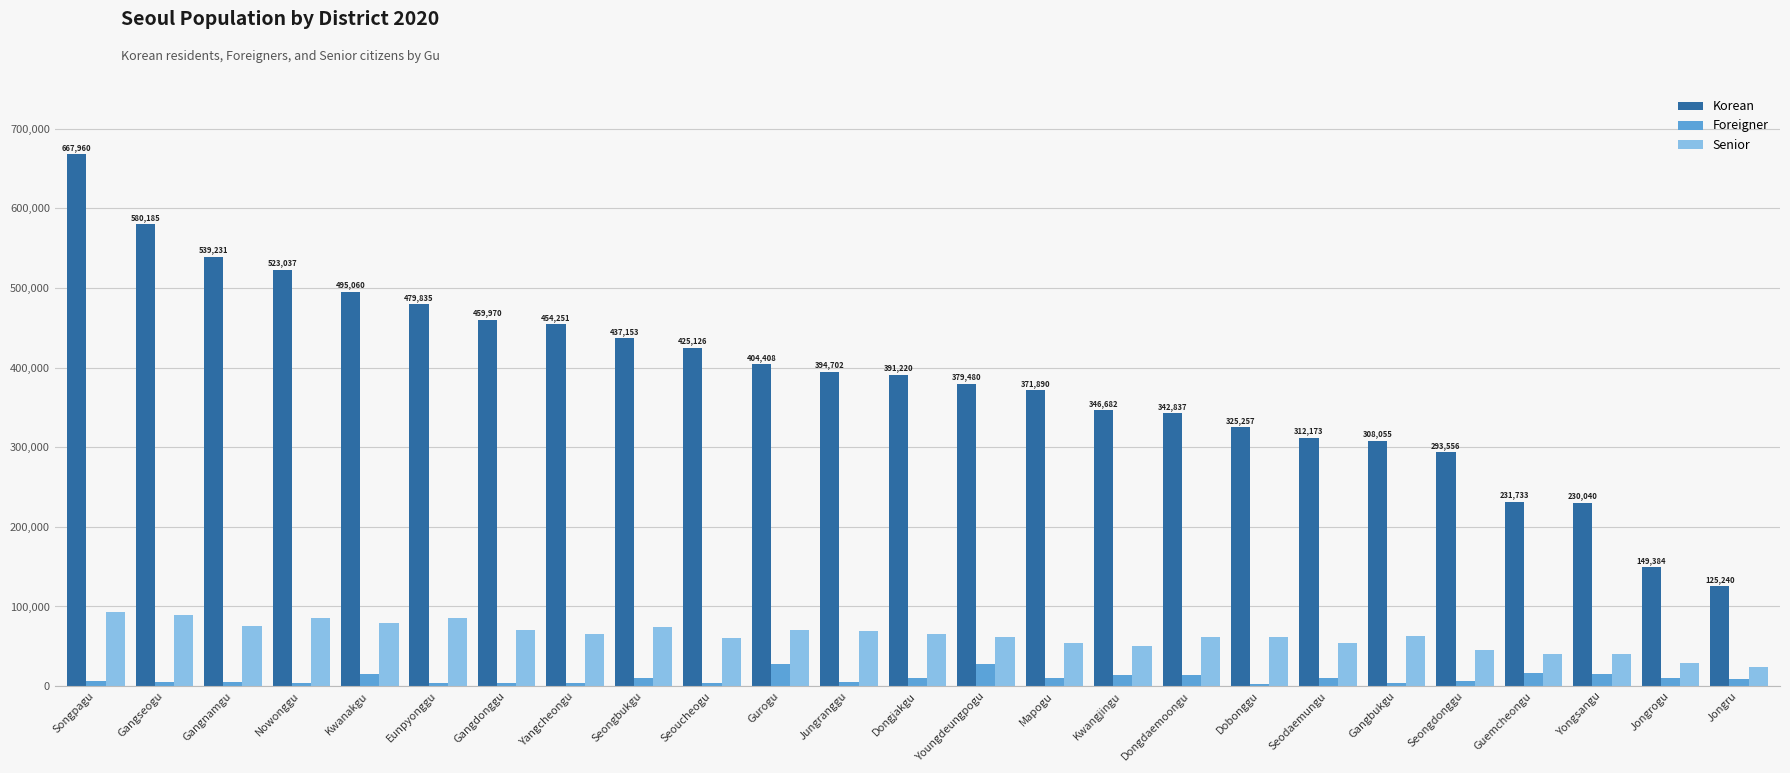

What are all the series names shown in the legend?

Korean, Foreigner, Senior